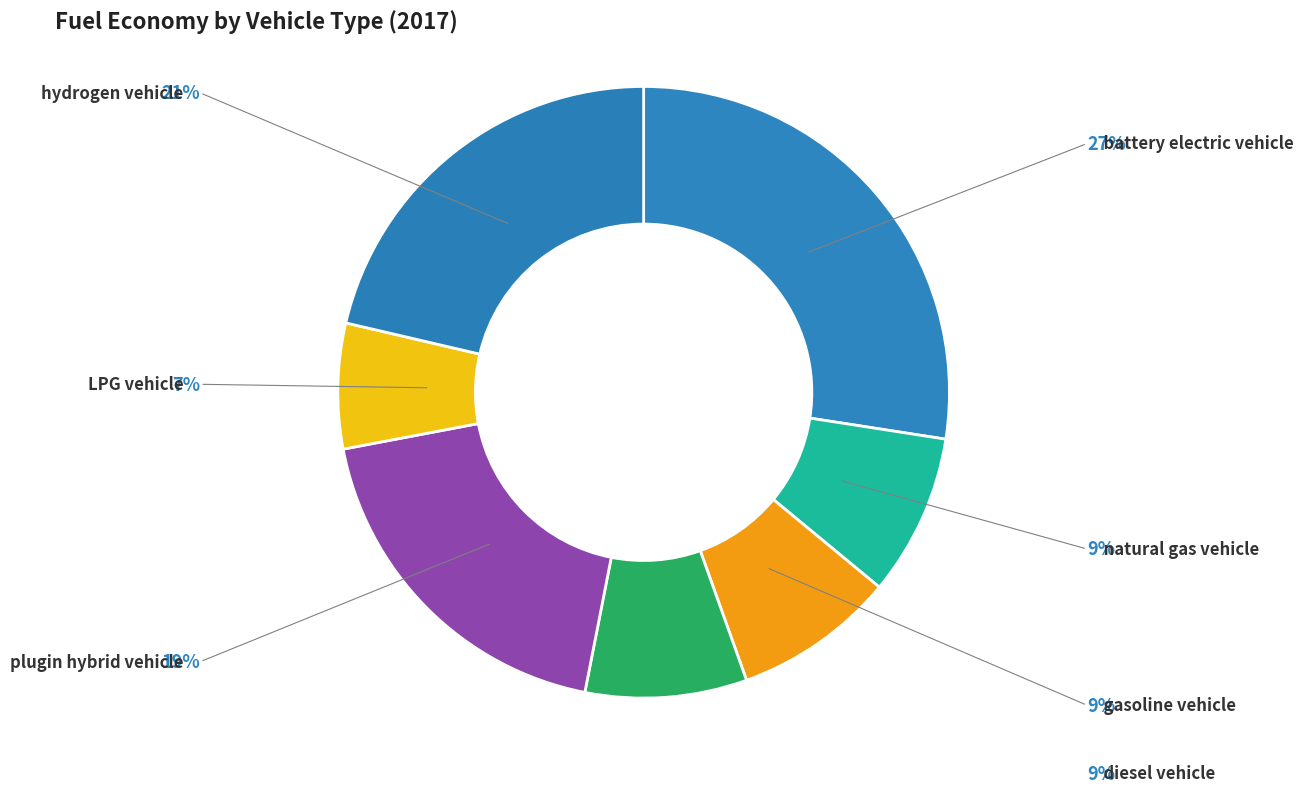

How many slices are in this pie chart?

7